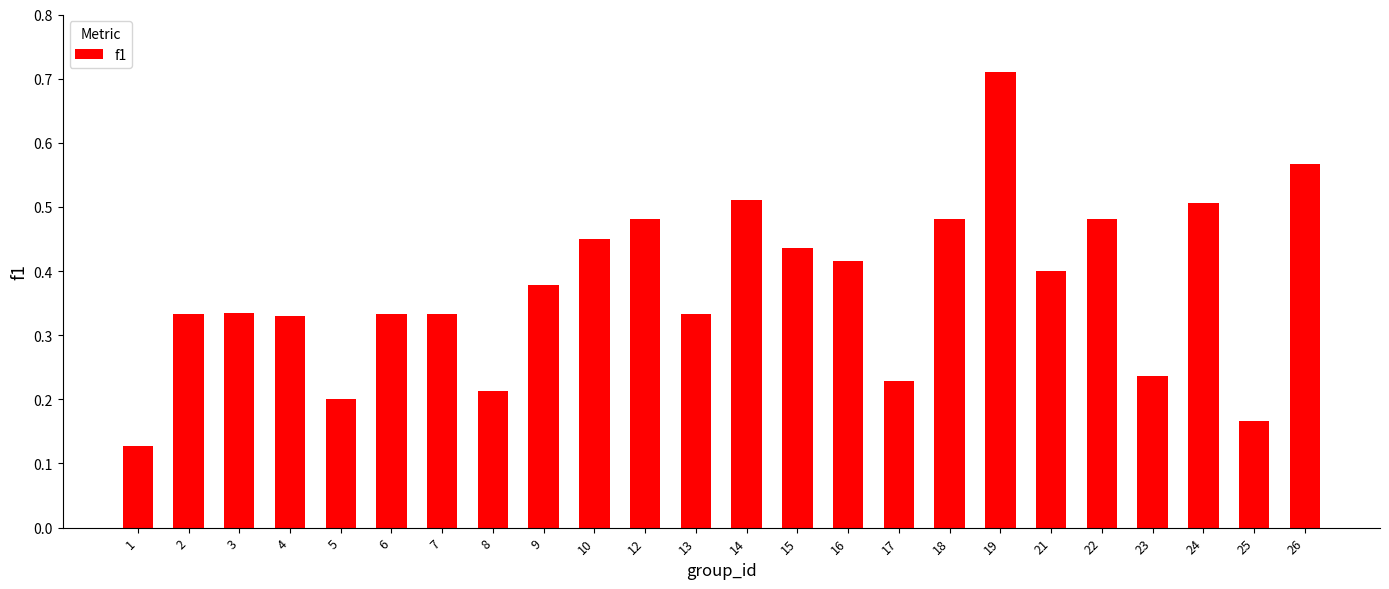

Between 21 and 23, which is larger?

21